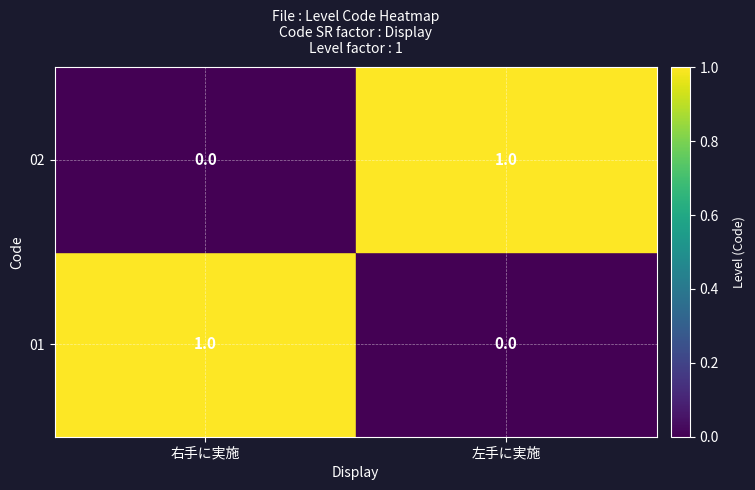

What is the maximum value shown in the chart?

1